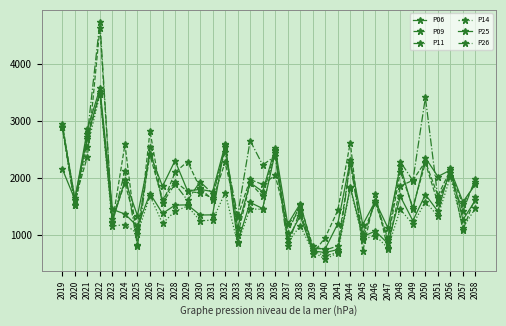

True or false: P25 and P06 intersect in this chart.

True